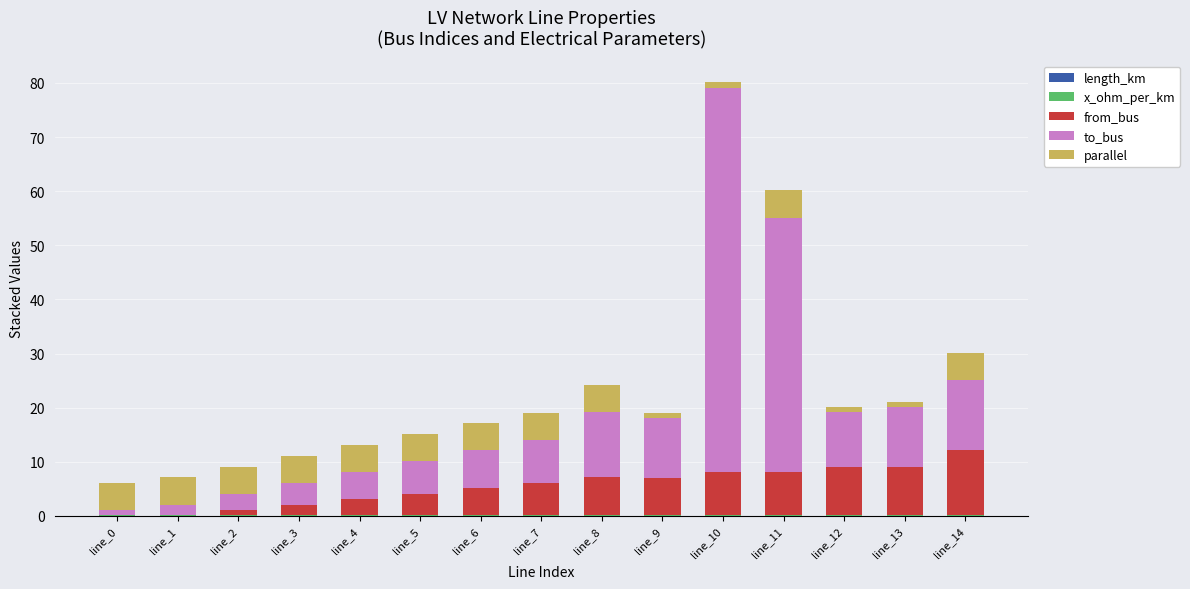

Are the bars horizontal?

No